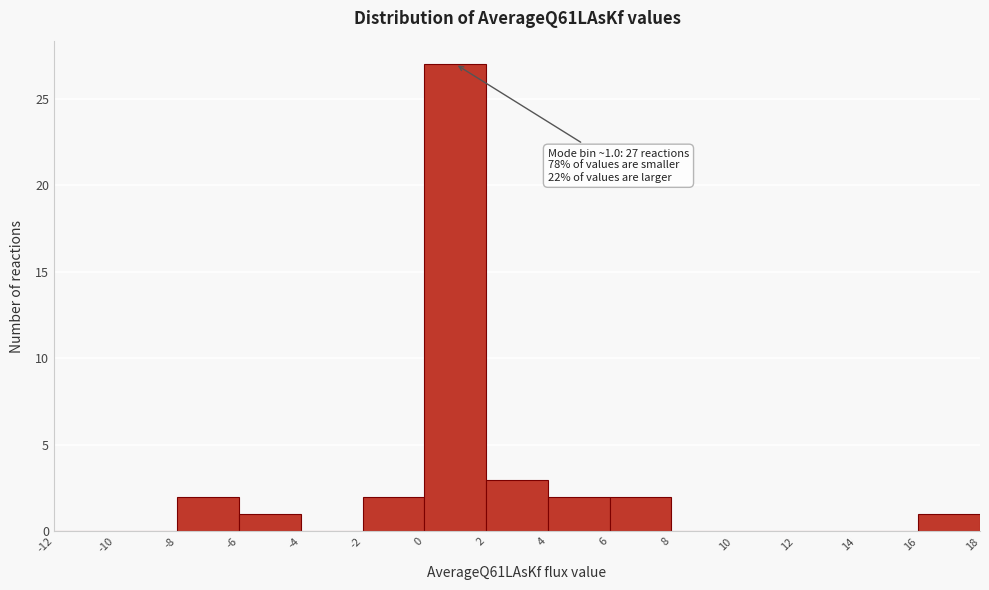

Which range on the x-axis has the tallest bar?

0 to 2